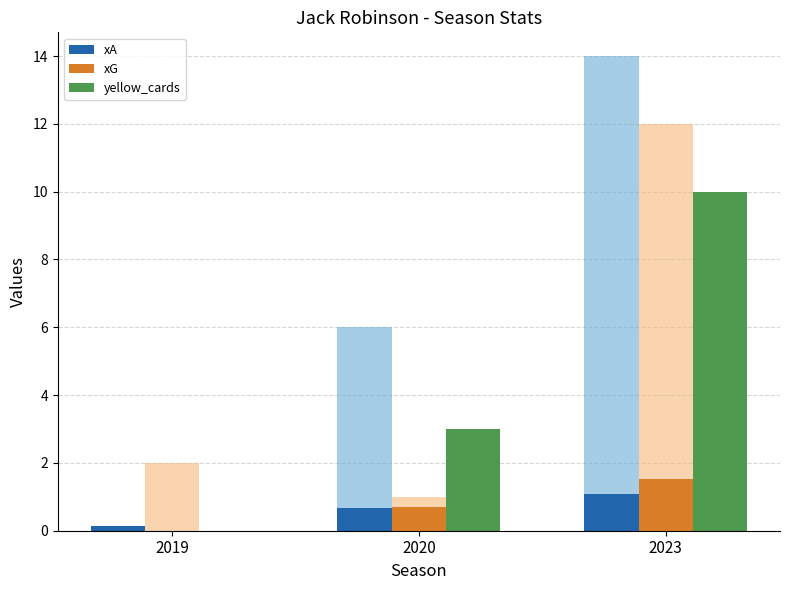

At which label does xA reach its minimum?

2019